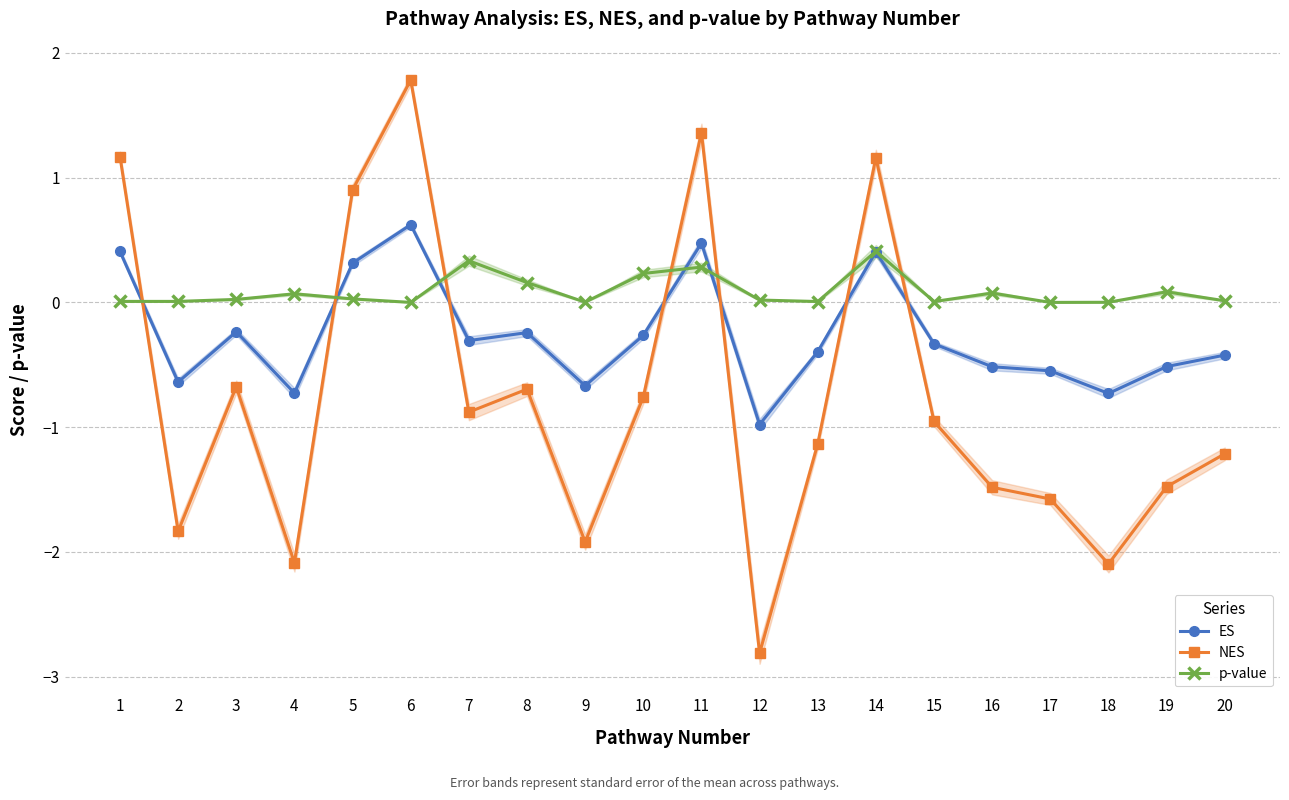

At which category is the sum across all series the highest?

6